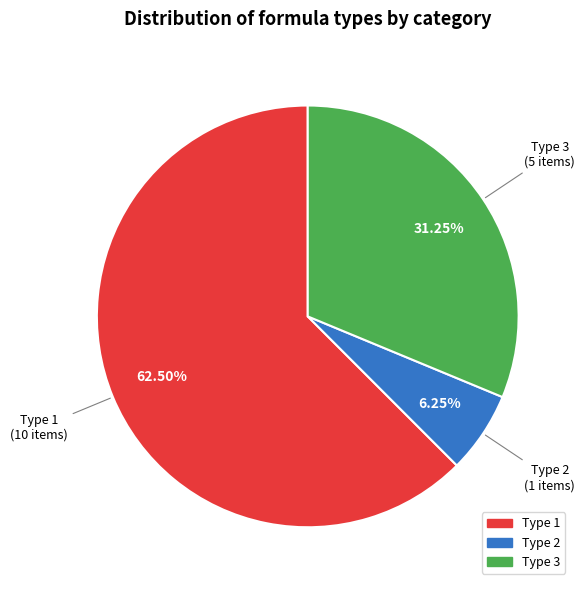

Does any single category account for the majority?

Yes